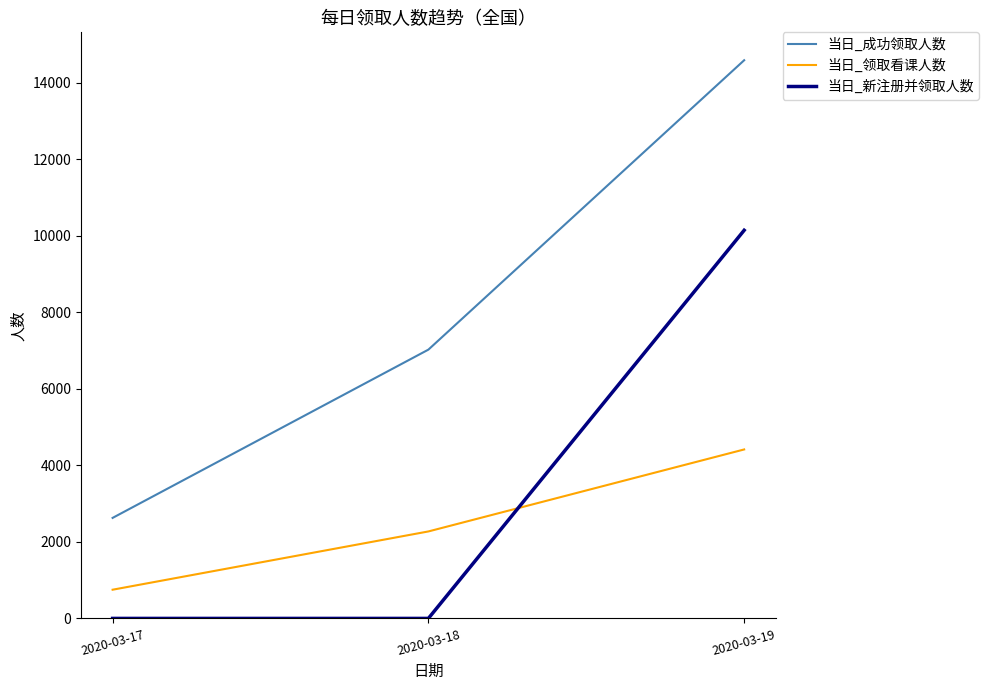

List the labels in order of 当日_领取看课人数 value, largest first.

2020-03-19, 2020-03-18, 2020-03-17